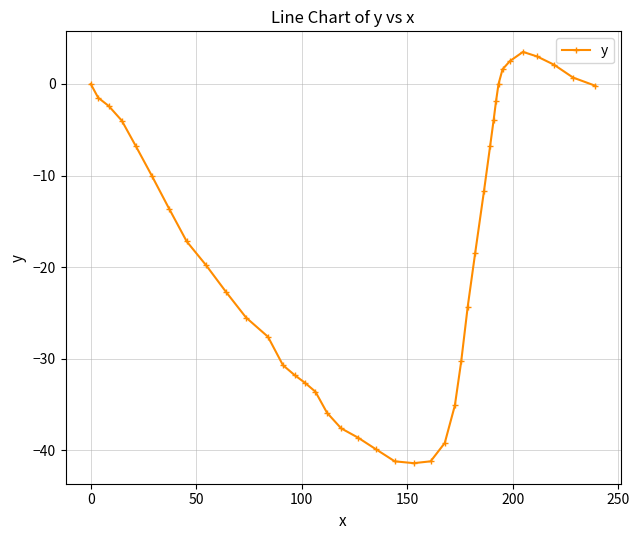

What is the average value?

-17.9